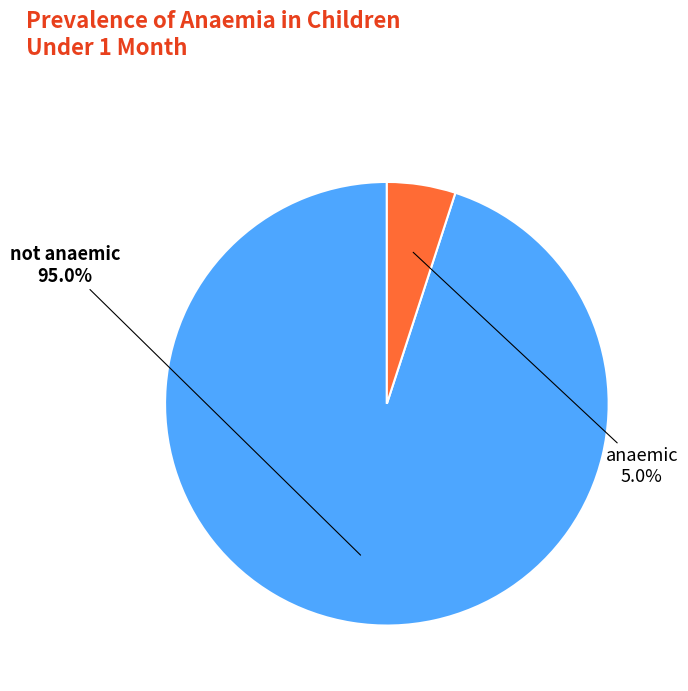

Is there any slice that represents more than half of the pie?

Yes